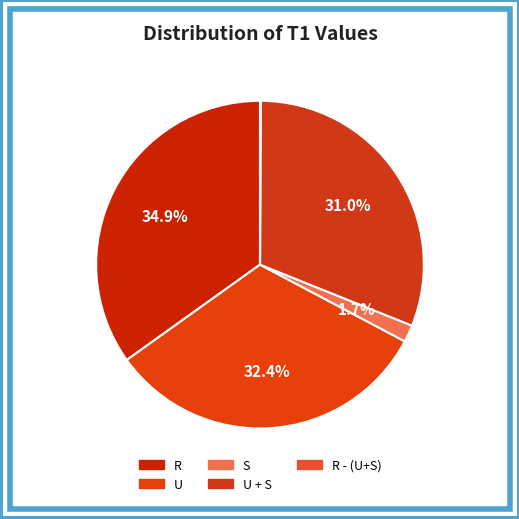

Is it true that U is 42% of the pie?

False